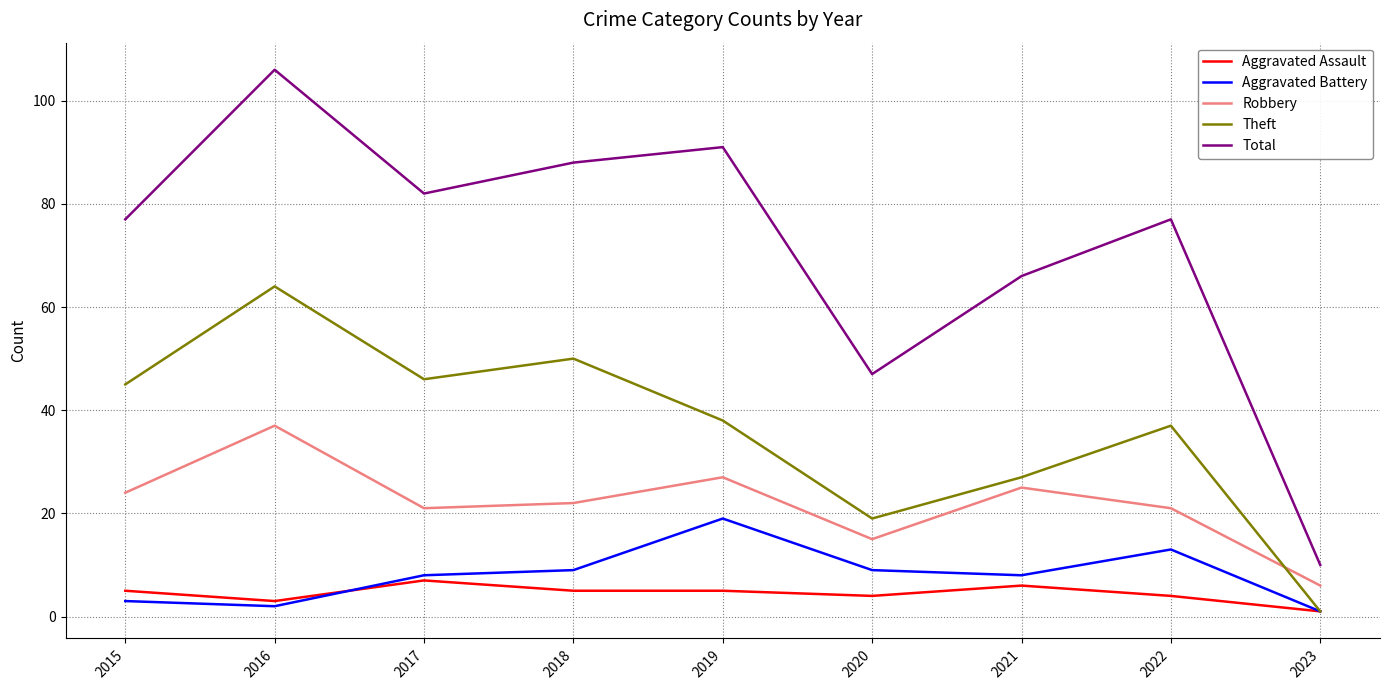

Which series has the widest spread of values?

Total